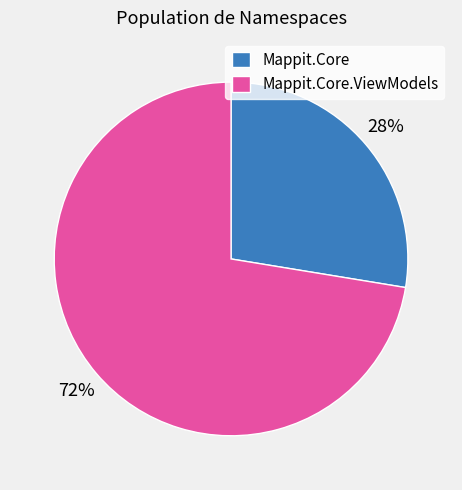

Is the sum of Mappit.Core.ViewModels and Mappit.Core greater than half?

Yes